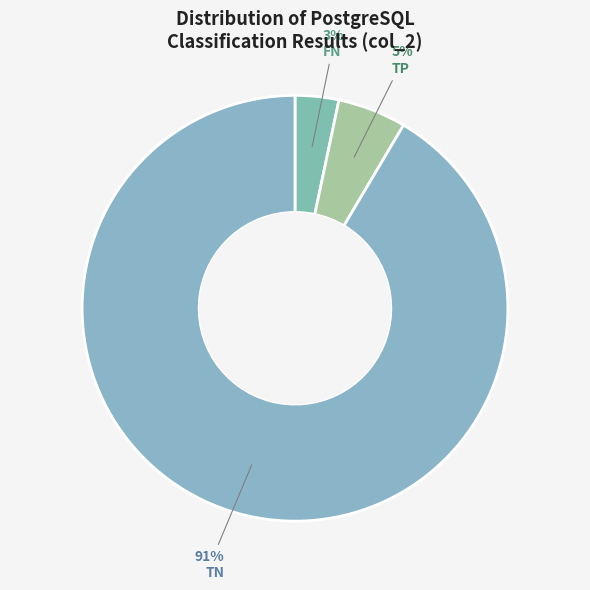

To the nearest percent, what percentage of the pie is TN?

91%